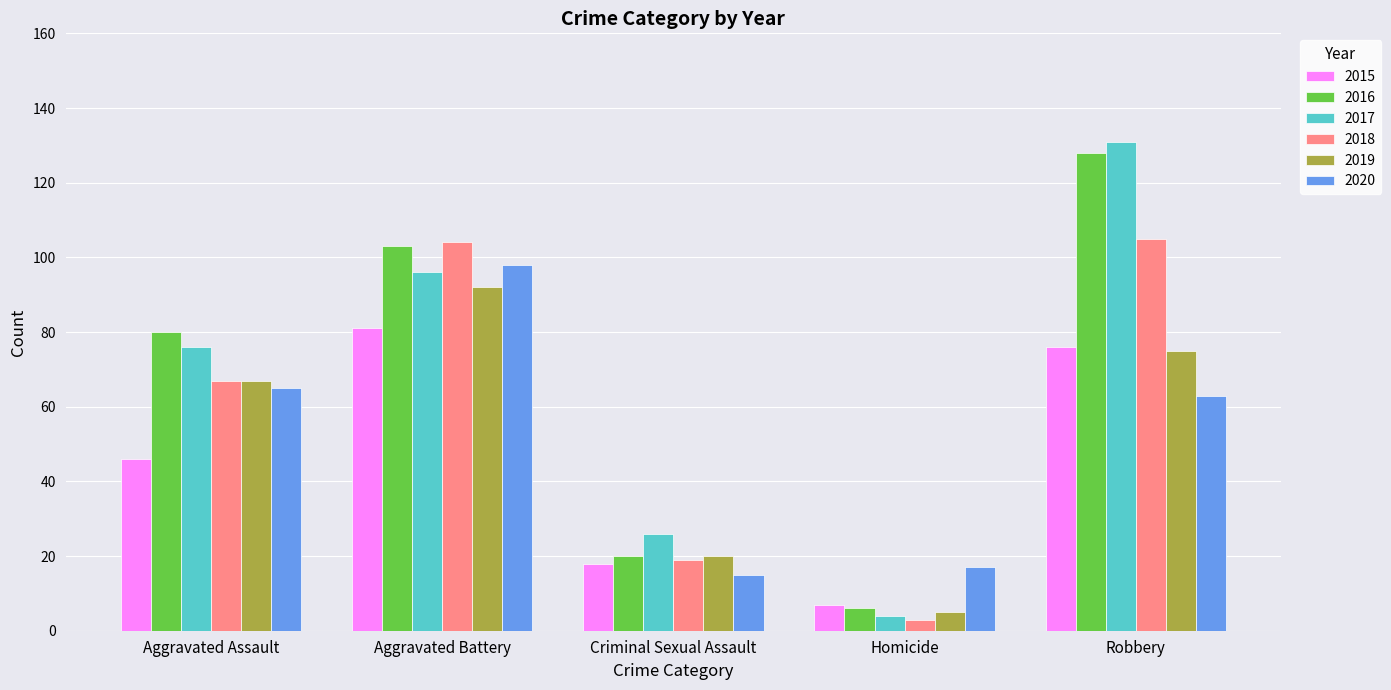

Reading left to right, extract all data points from this chart.

2015: 46	81	18	7	76
2016: 80	103	20	6	128
2017: 76	96	26	4	131
2018: 67	104	19	3	105
2019: 67	92	20	5	75
2020: 65	98	15	17	63